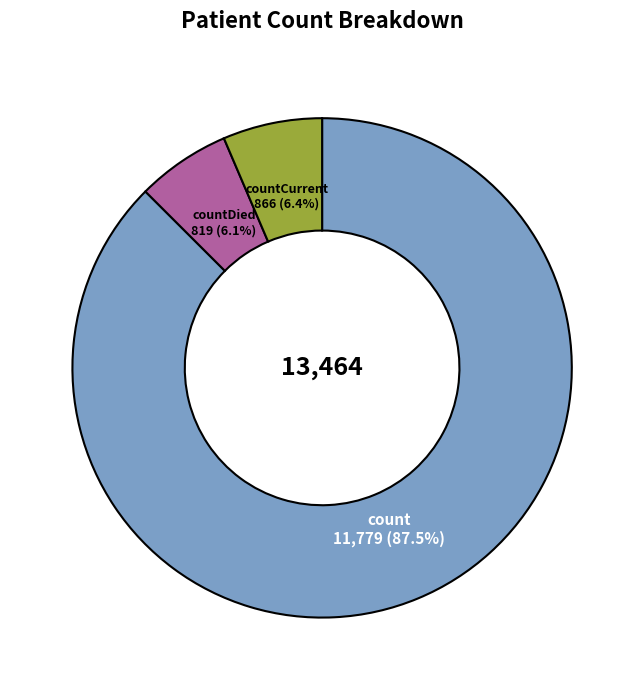

How many slices are in this pie chart?

3